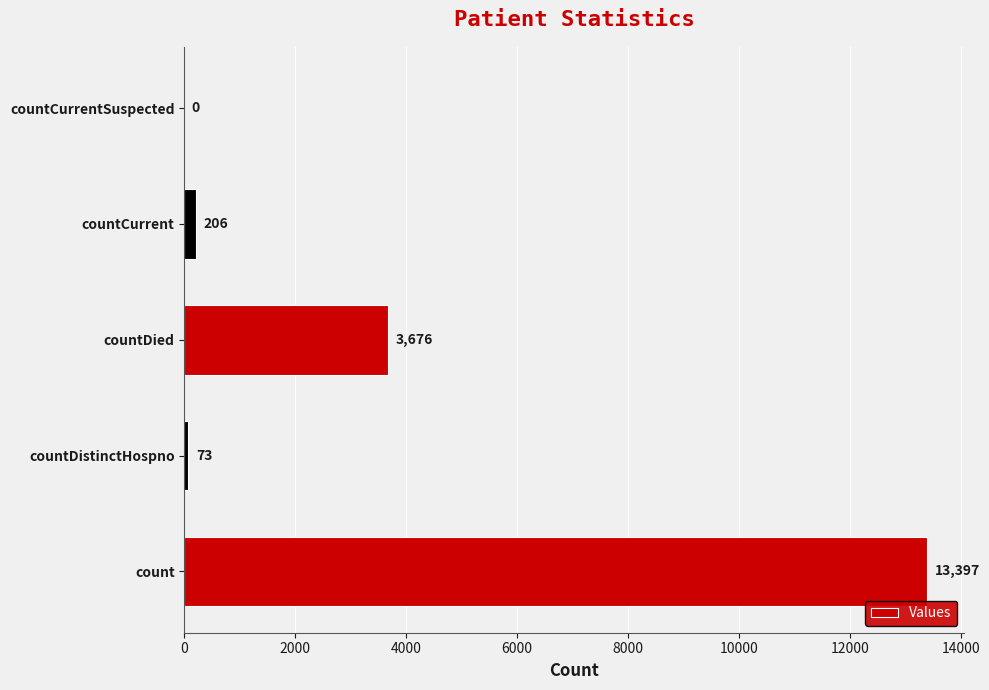

The value at countDistinctHospno is 73. True or false?

True